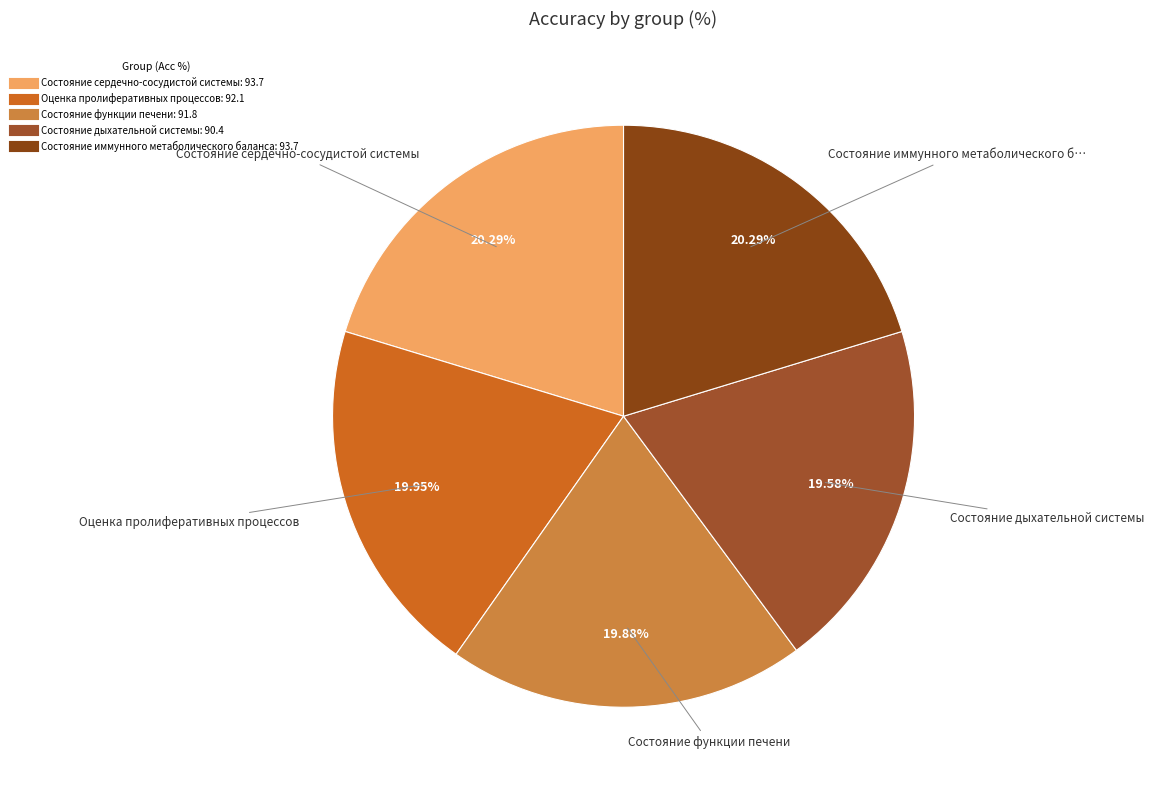

Does Оценка пролиферативных процессов account for over 50% of the chart?

No